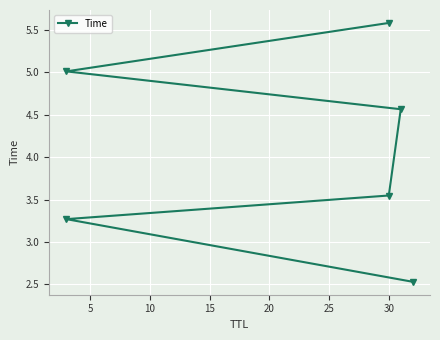

Reading left to right, transcribe all the data shown in this chart.

2.5	3.3	3.5	4.6	5.0	5.6